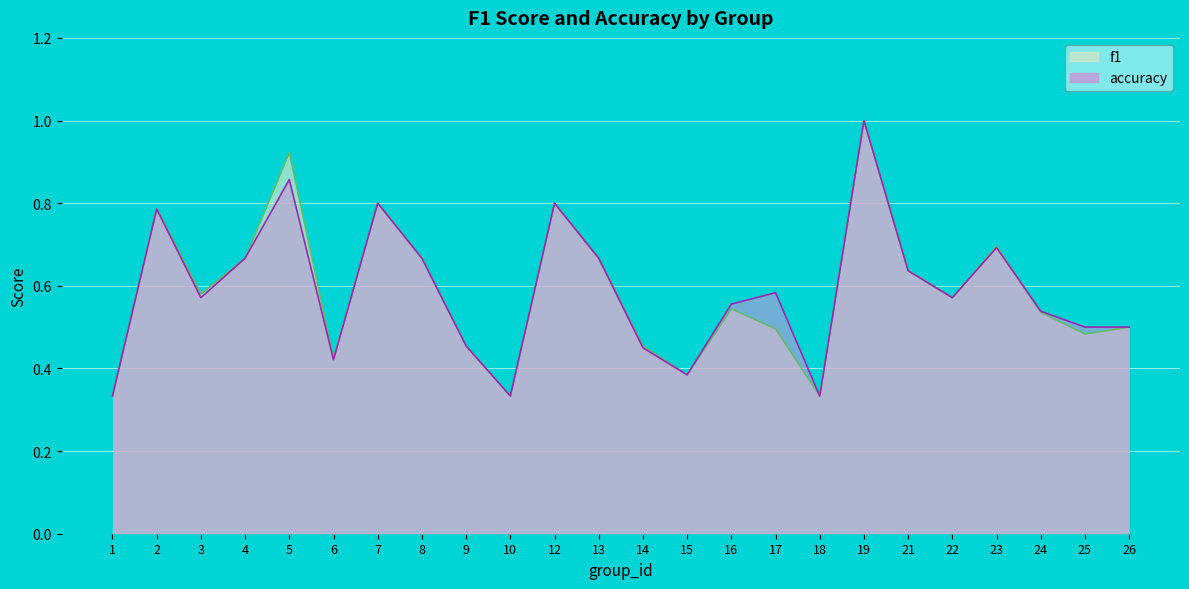

What is the average value of the accuracy series?

0.6